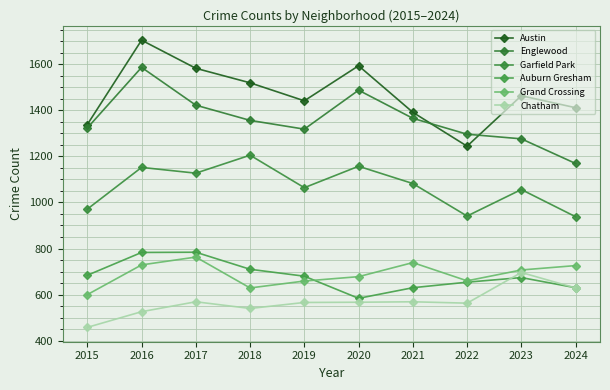

Reading right to left, what are all the values shown in this chart?

Austin: 1411	1463	1244	1391	1593	1441	1519	1582	1704	1338
Englewood: 1169	1276	1296	1365	1487	1318	1356	1422	1586	1323
Garfield Park: 938	1056	941	1082	1157	1064	1205	1127	1152	971
Auburn Gresham: 630	674	654	630	584	680	710	784	783	684
Grand Crossing: 726	707	660	739	678	659	629	763	729	600
Chatham: 629	696	563	569	567	566	540	569	526	458